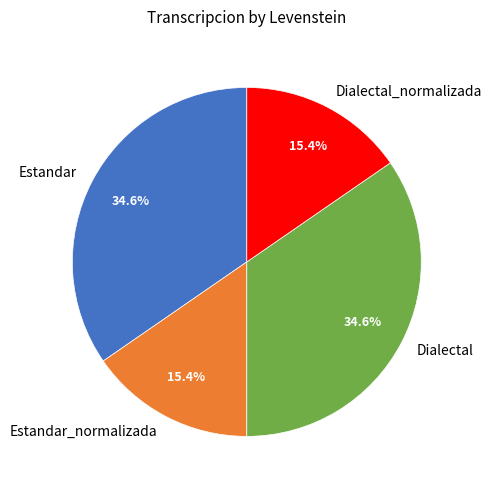

To the nearest percent, what portion does Dialectal_normalizada represent?

15%